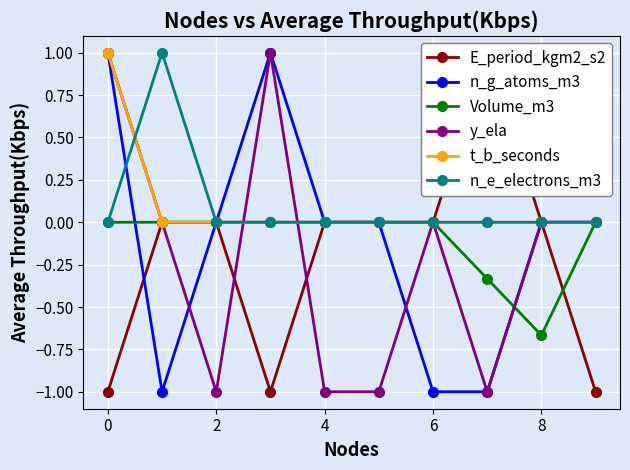

What is the sum of all y_ela values?

-2.0